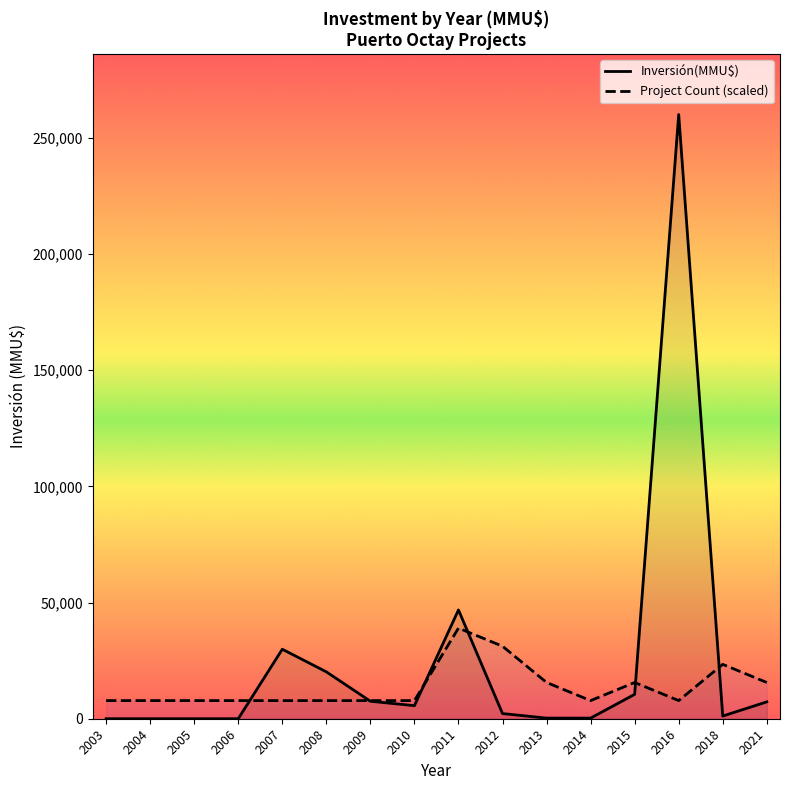

What is the average value of the Project Count (scaled) series?

13650